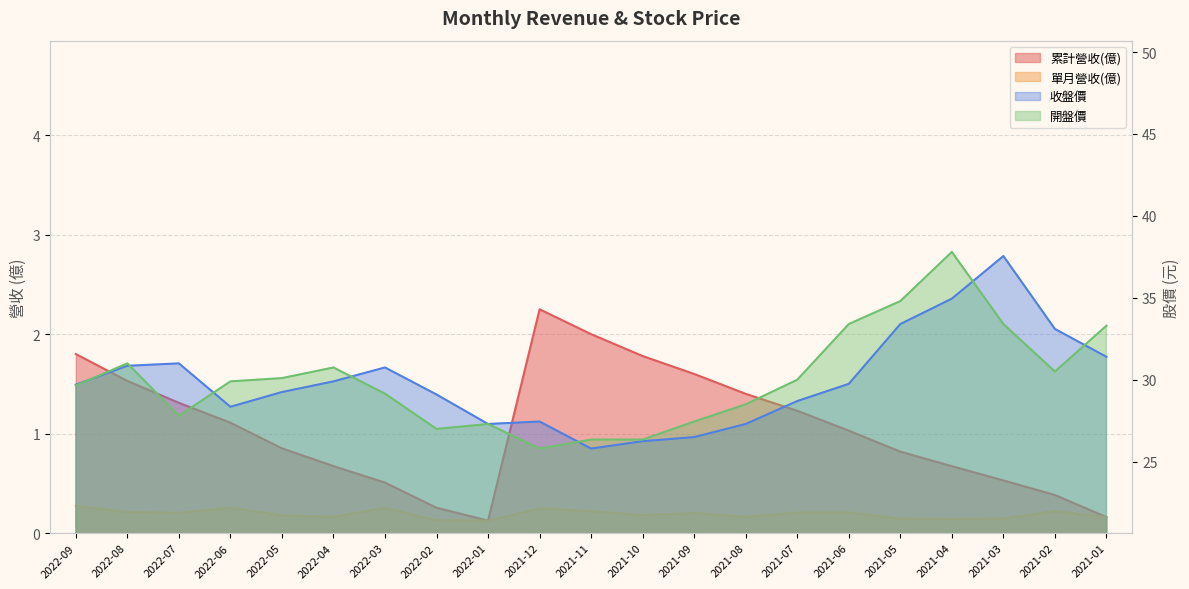

True or false: 開盤價 has a value of 27.8 at 2022-07.

True